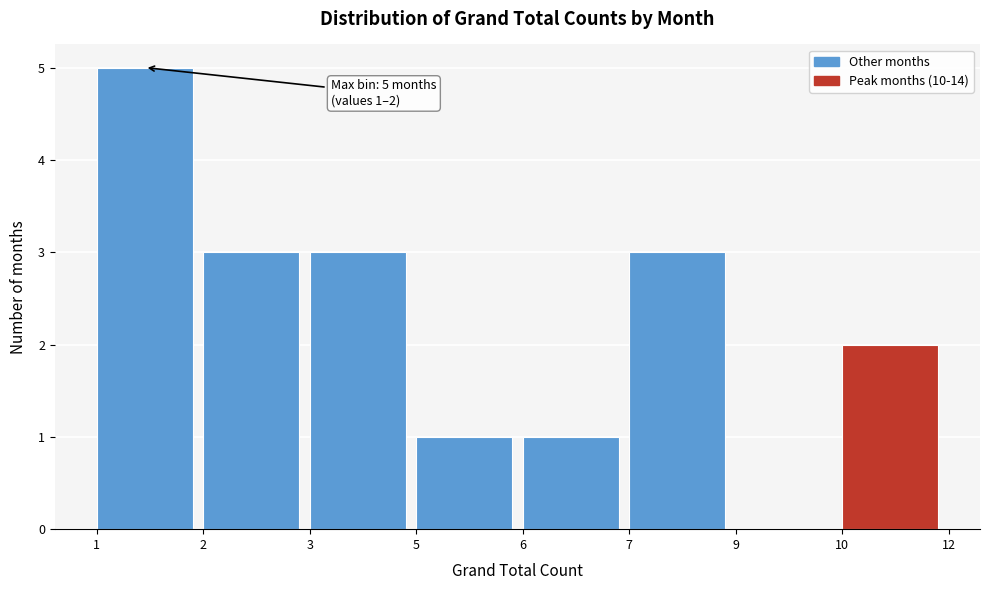

Reading right to left, list all the values displayed in this chart.

10=2	9=0	7=3	6=1	5=1	3=3	2=3	1=5